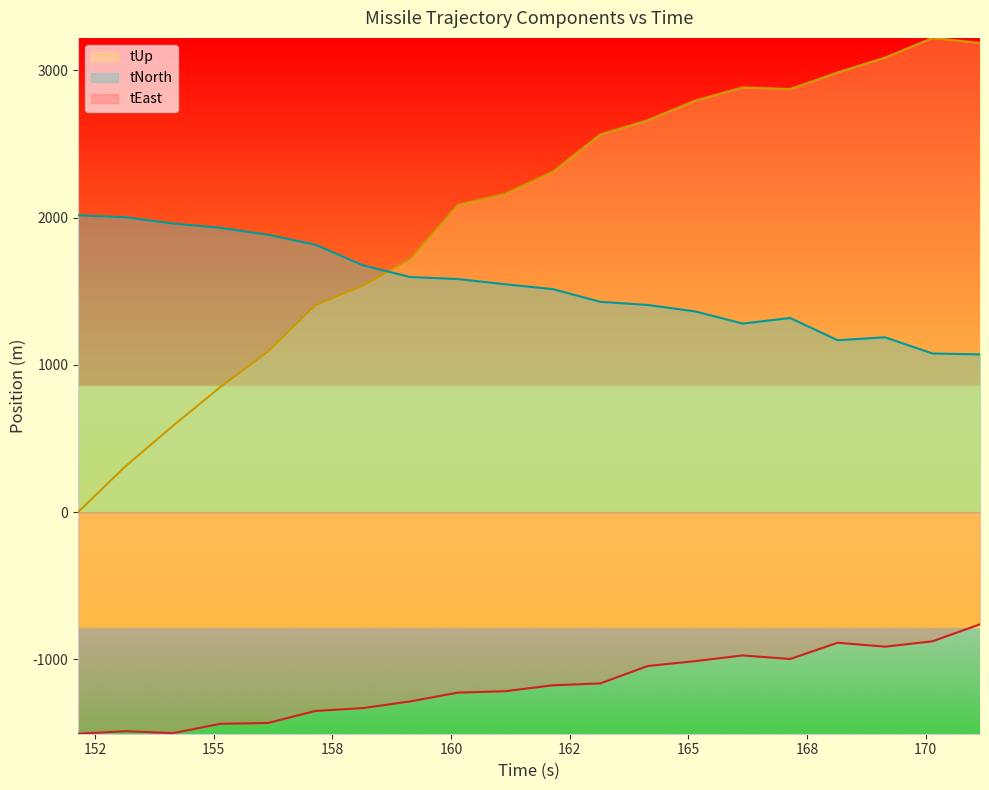

List the series in order of their peak value, lowest first.

tEast, tNorth, tUp